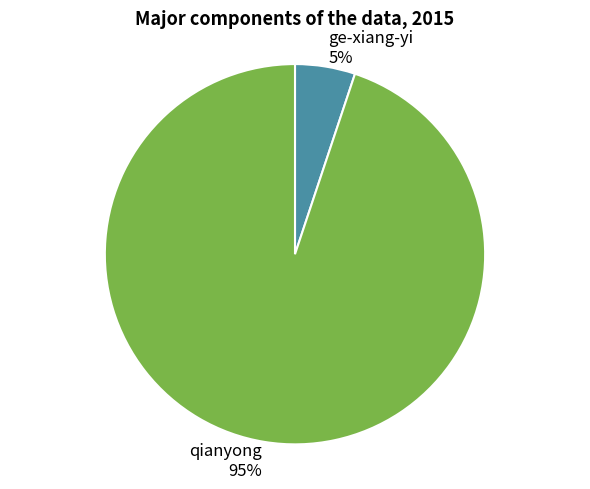

Is there any slice that represents more than half of the pie?

Yes